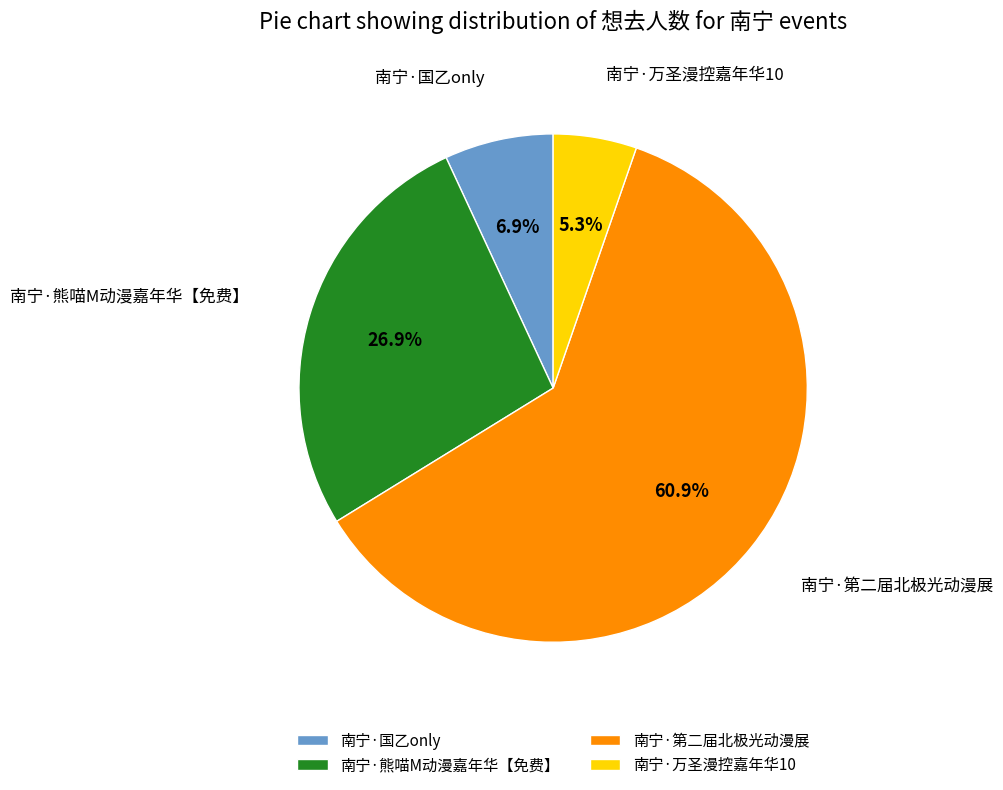

Which slice represents more than half of the pie?

南宁·第二届北极光动漫展